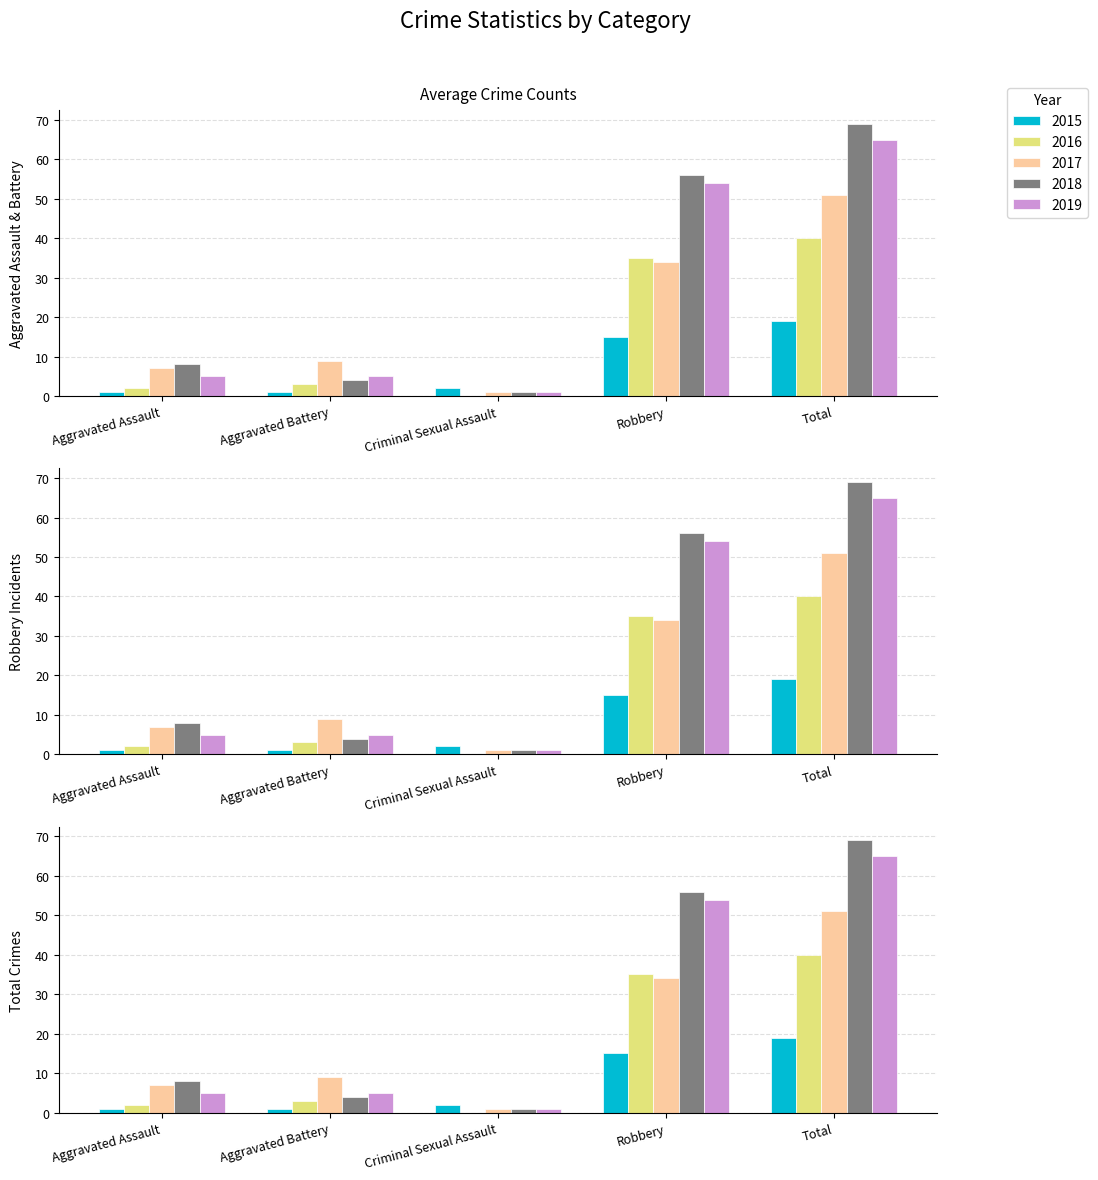

What is the lowest value of the Robbery series?

15